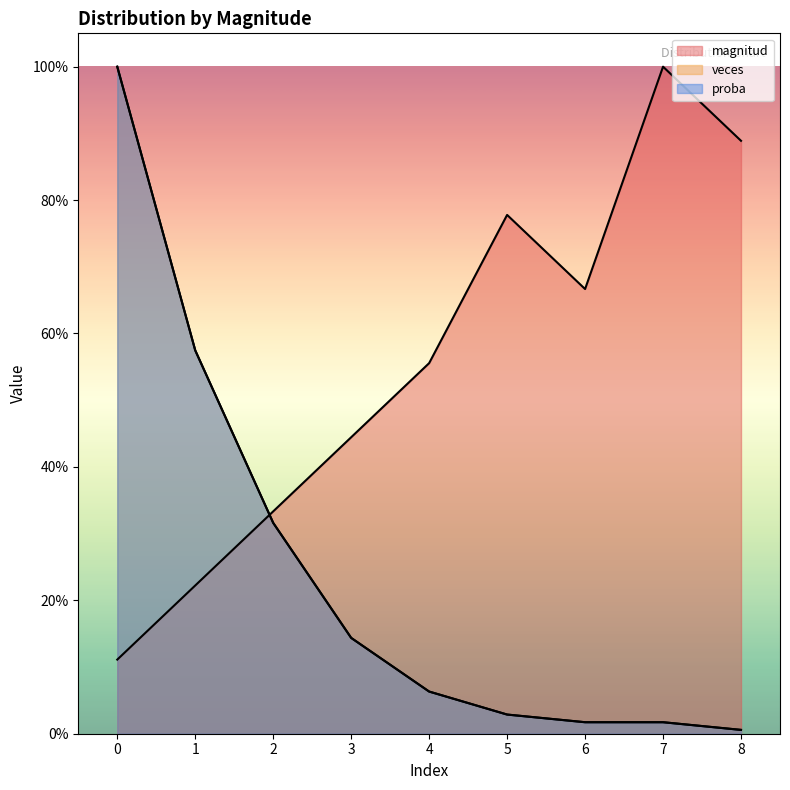

True or false: magnitud and proba cross at least once.

True